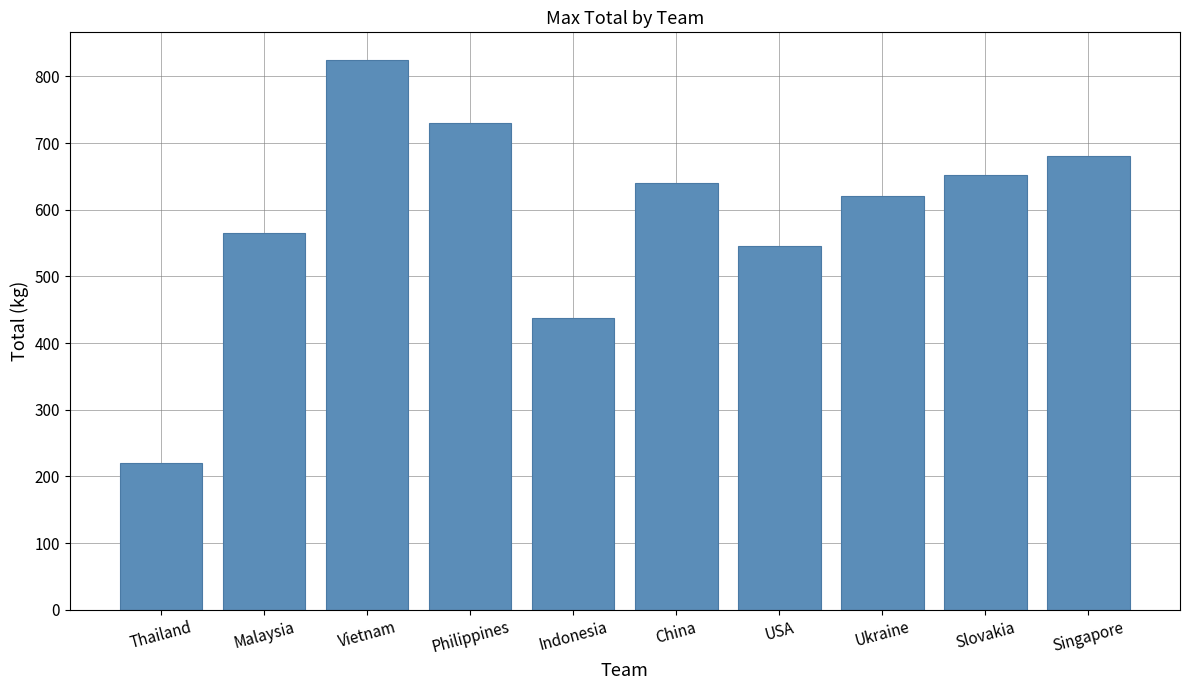

What is the difference between the maximum and minimum values?

605